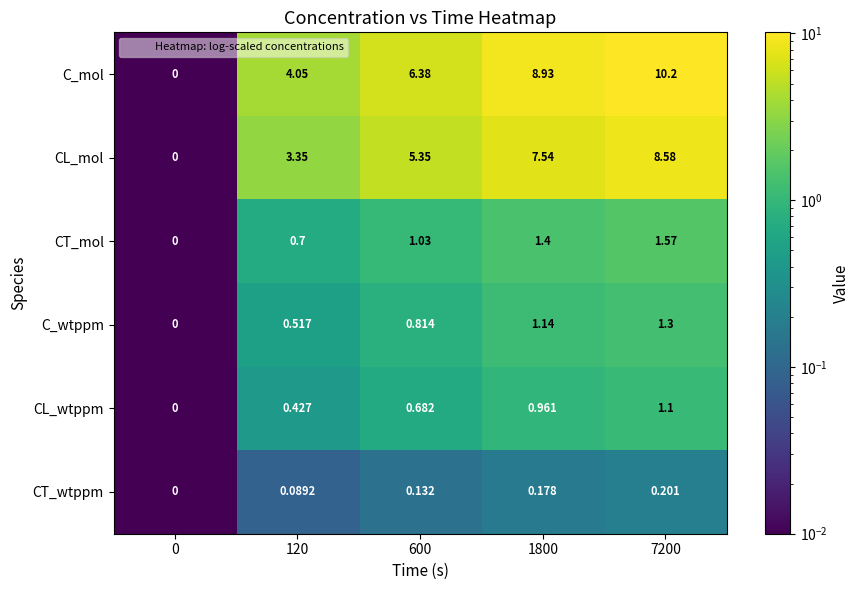

Which series has the largest range (max minus min)?

C_mol